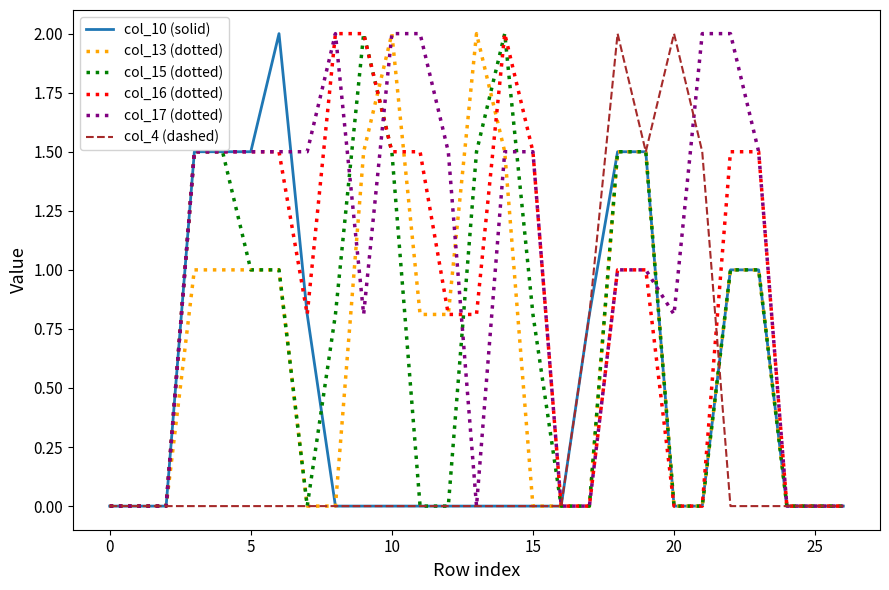

Which series has the largest total across all categories?

col_17 (dotted)